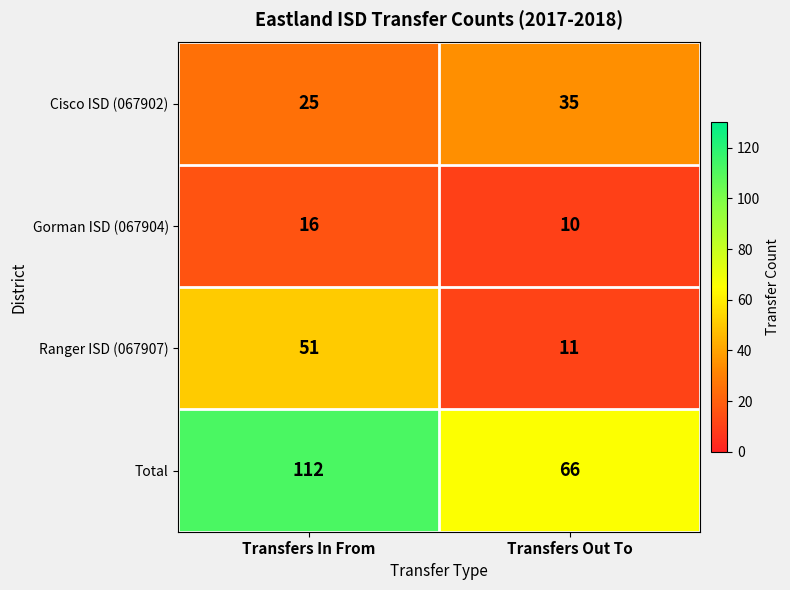

Which series changed the most between Transfers In From and Transfers Out To?

Total